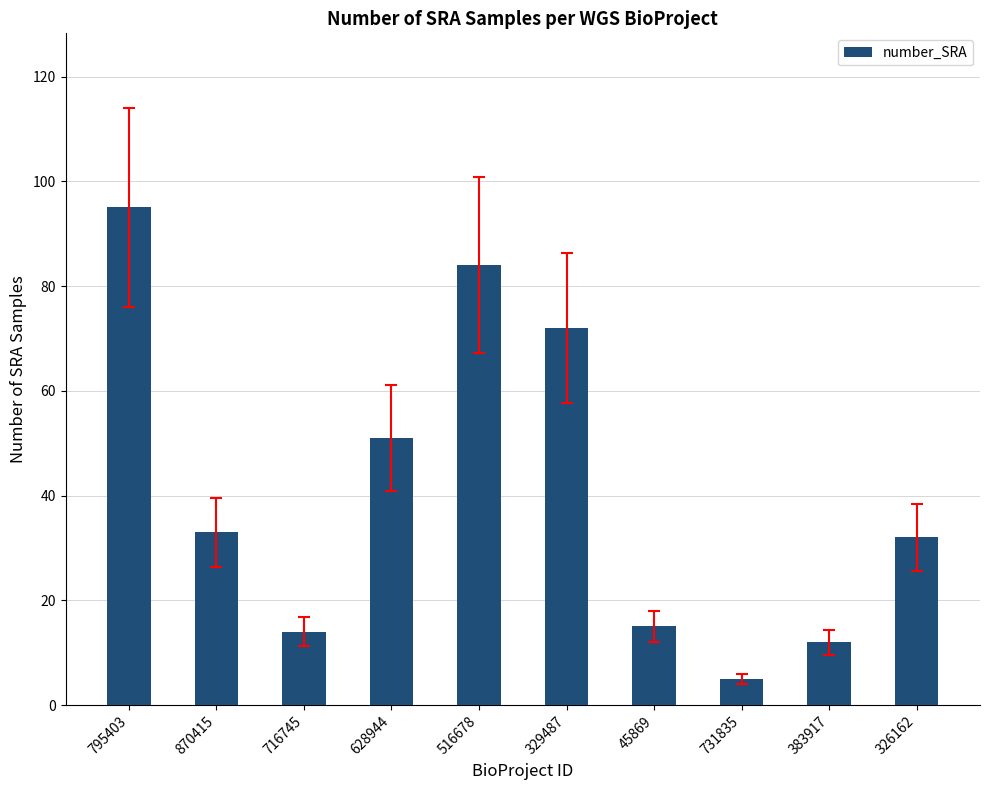

Reading right to left, list all the values displayed in this chart.

32	12	5	15	72	84	51	14	33	95